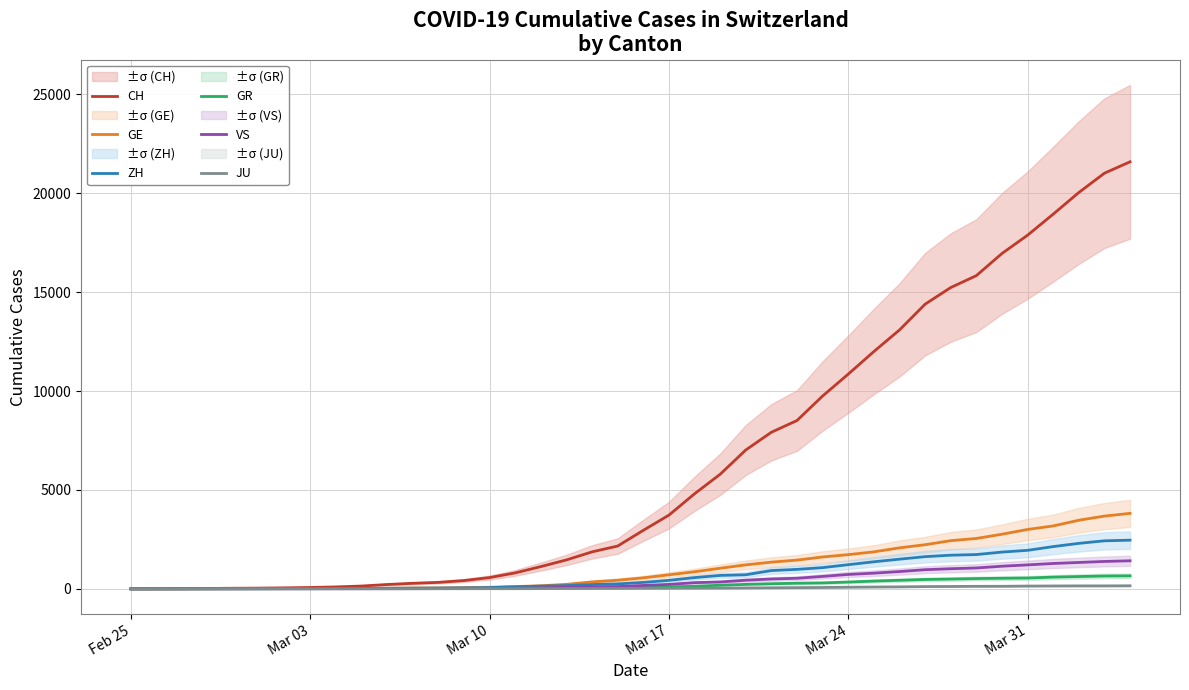

The VS series shows 1211 at Mar 31. True or false?

True